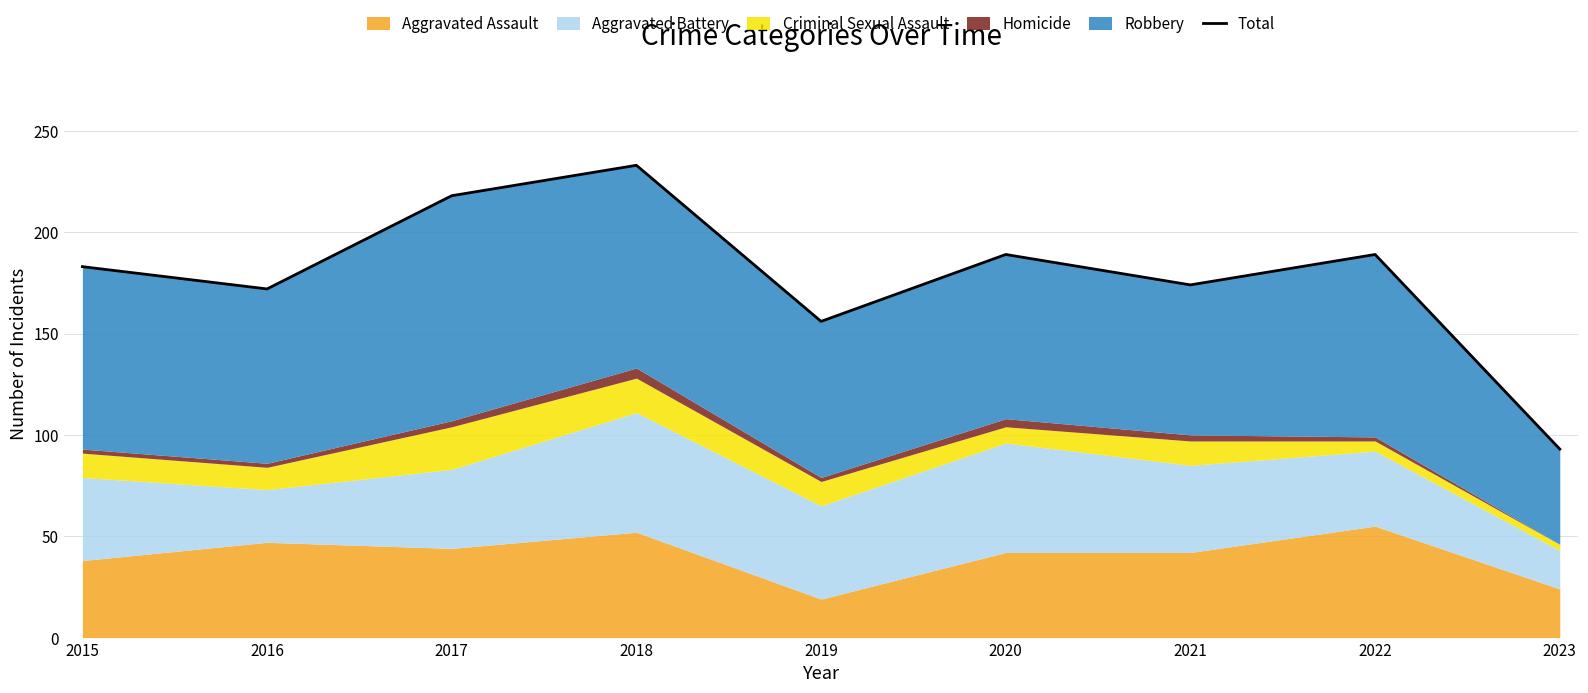

Rank the categories by value from highest to lowest.

2018, 2017, 2020, 2022, 2015, 2021, 2016, 2019, 2023